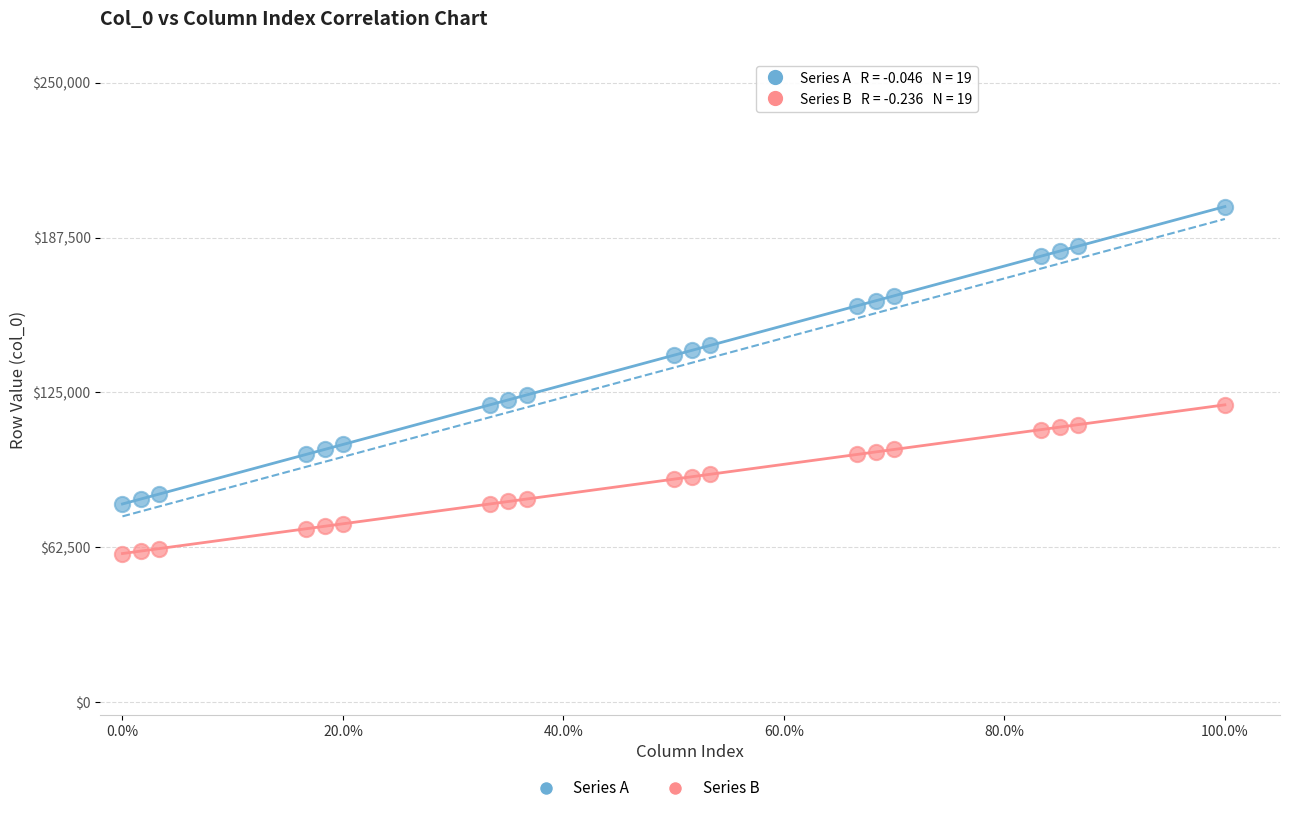

Across all data points, what is the range of Y values (max minus min)?

140000